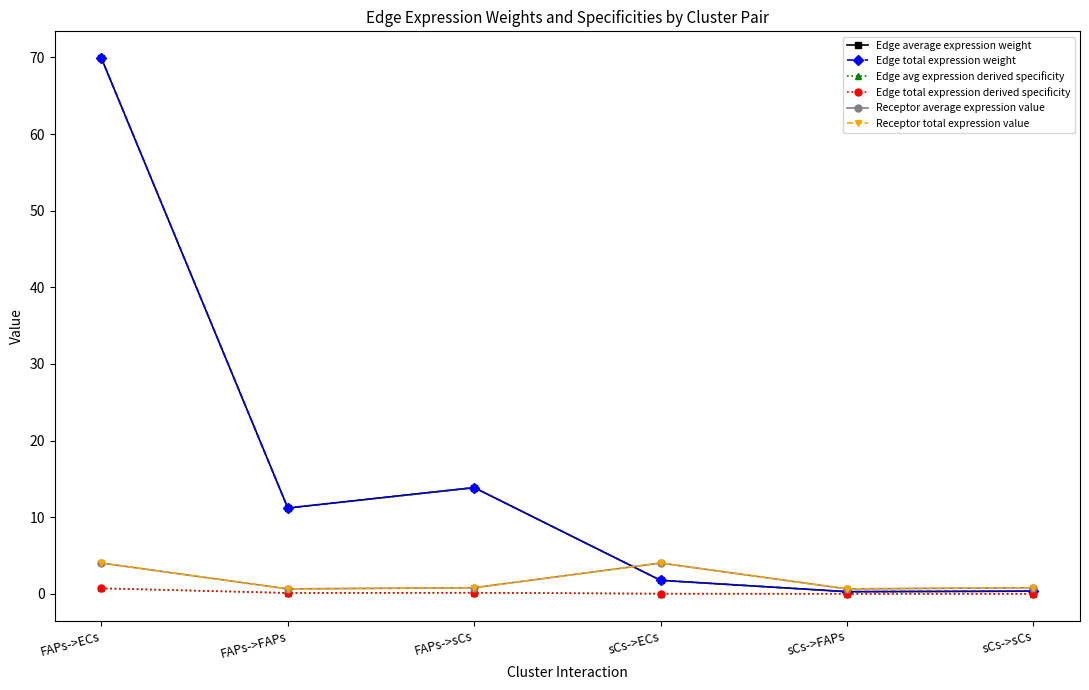

True or false: Receptor total expression value and Edge avg expression derived specificity intersect in this chart.

False